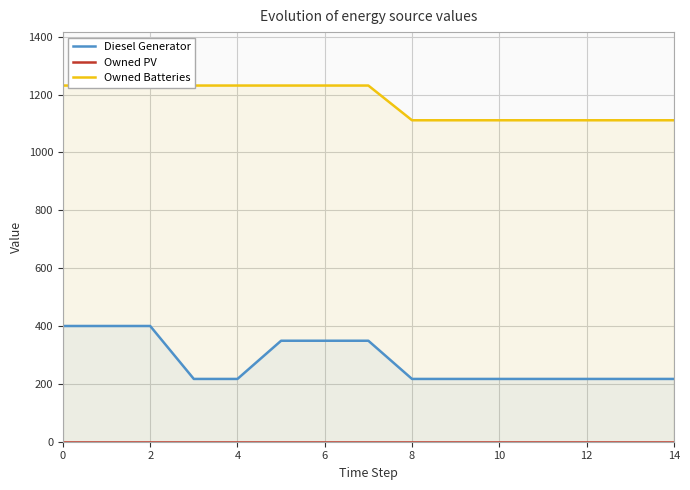

True or false: Diesel Generator and Owned PV cross at least once.

False